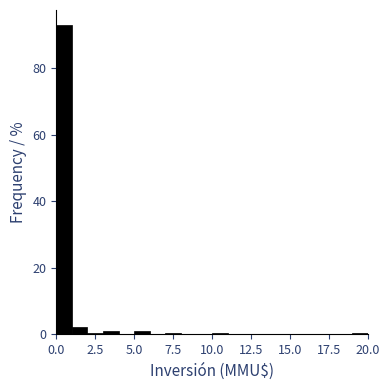

Around what value on the x-axis is the tallest bar? Give the approximate position of its centre, as read against the axis.

0.5